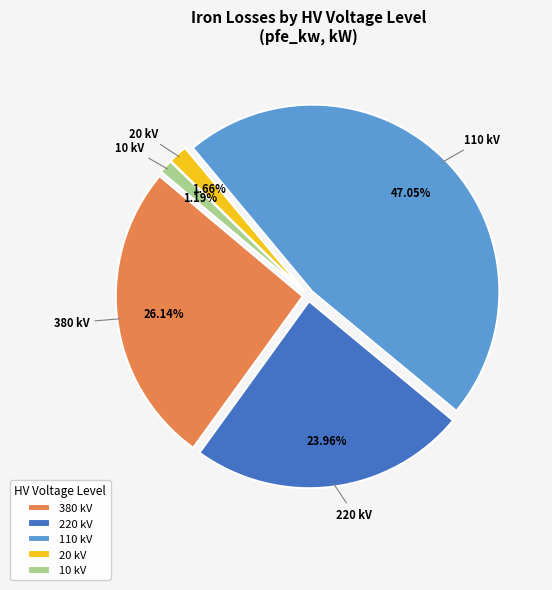

Which has a higher value, 110 or 10?

110